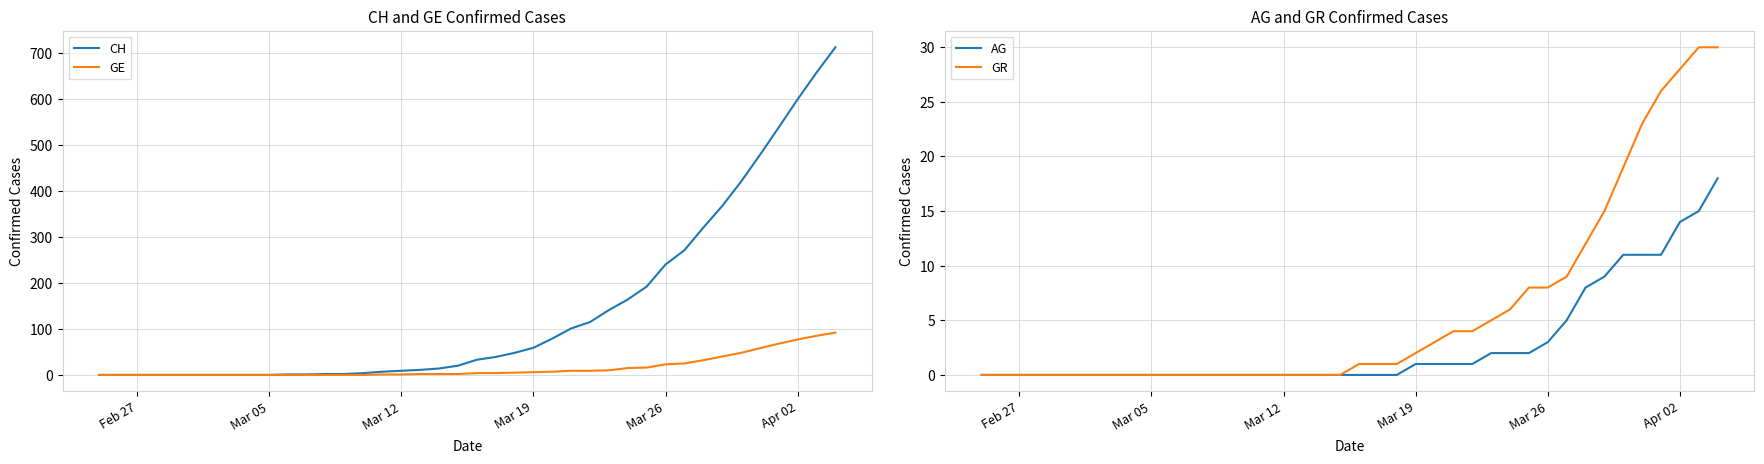

What is the highest value of the CH series?

712